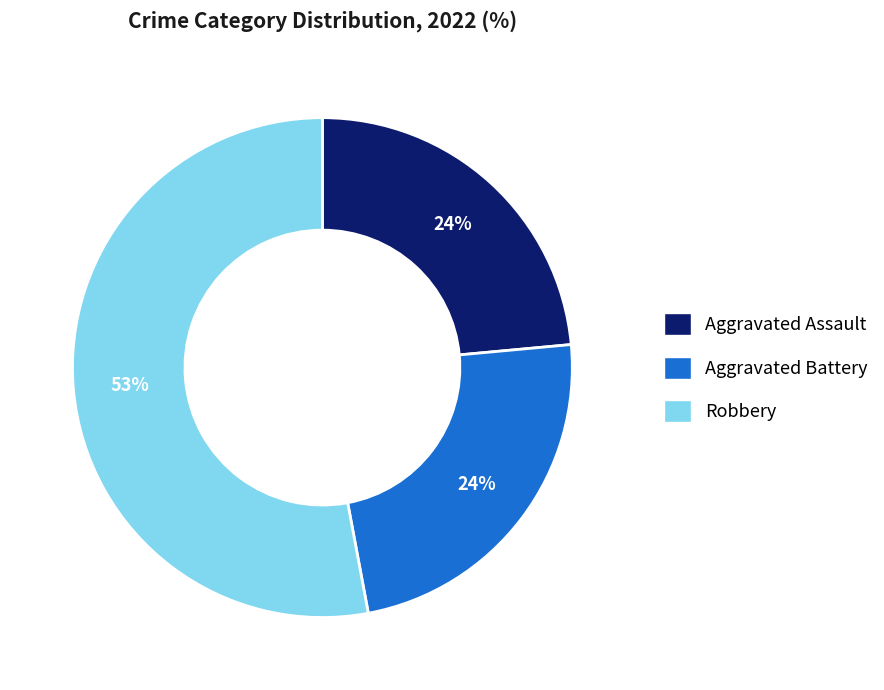

Is there a majority slice in this chart?

Yes